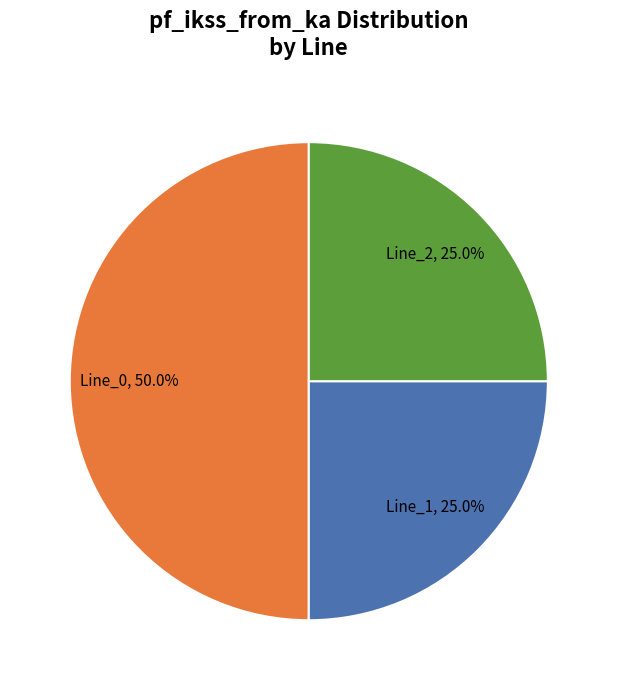

What percentage is the Line_1 slice, to the nearest percent?

25%